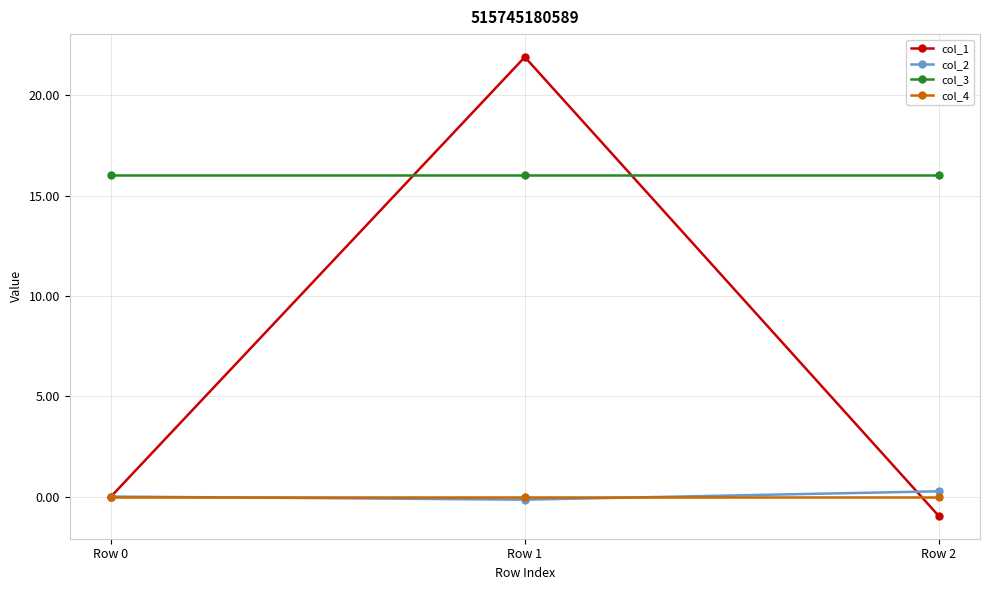

How many lines are shown in the chart?

4